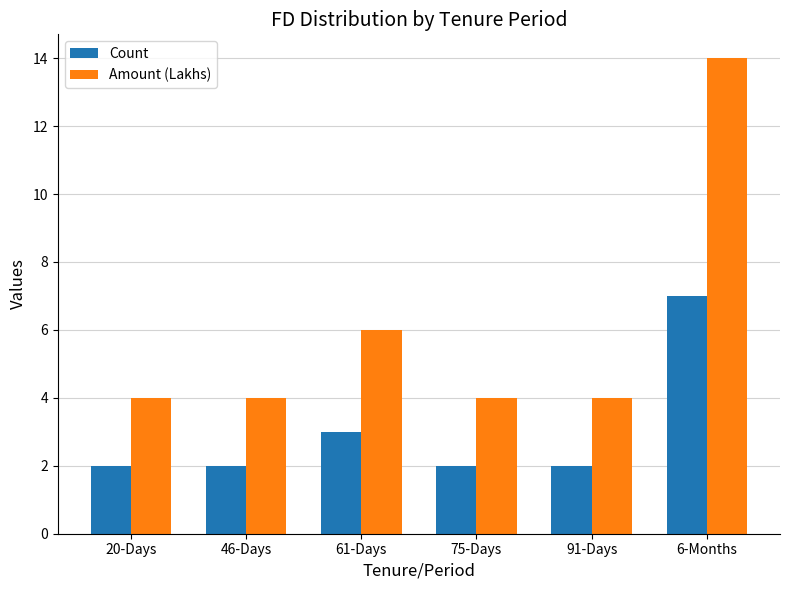

Which series changed the most between 91-Days and 6-Months?

Amount (Lakhs)